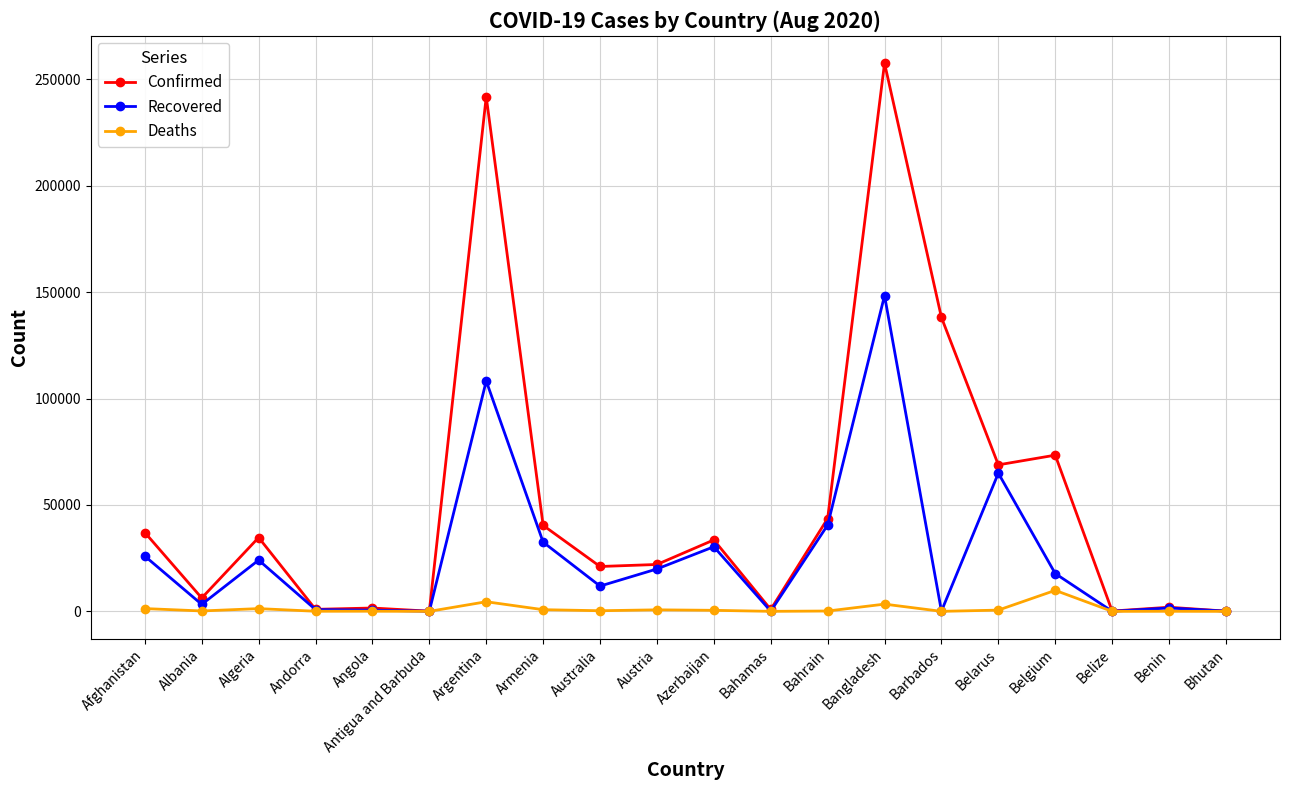

Rank the series by their maximum value, from highest to lowest.

Confirmed, Recovered, Deaths